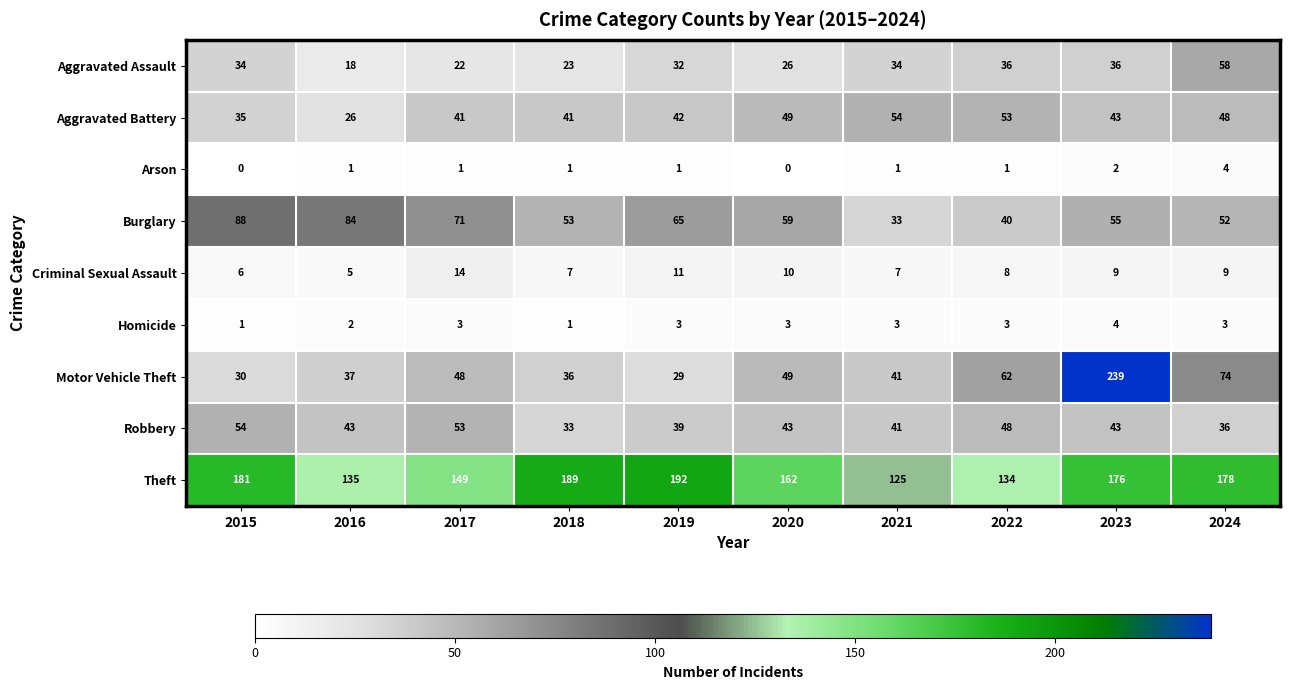

What is the greatest value displayed?

239